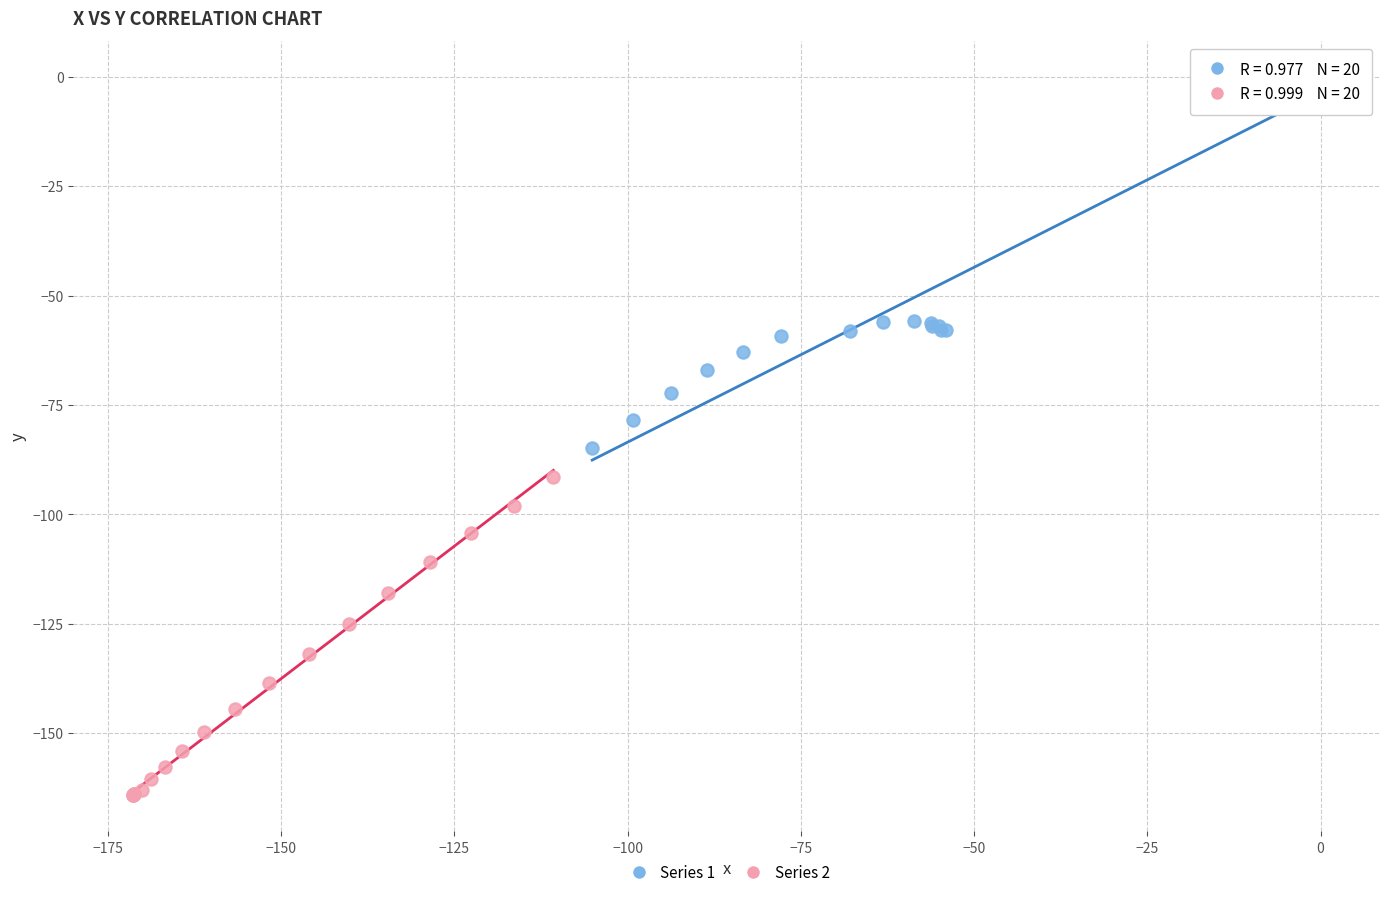

Which series reaches the maximum Y coordinate?

Series 1